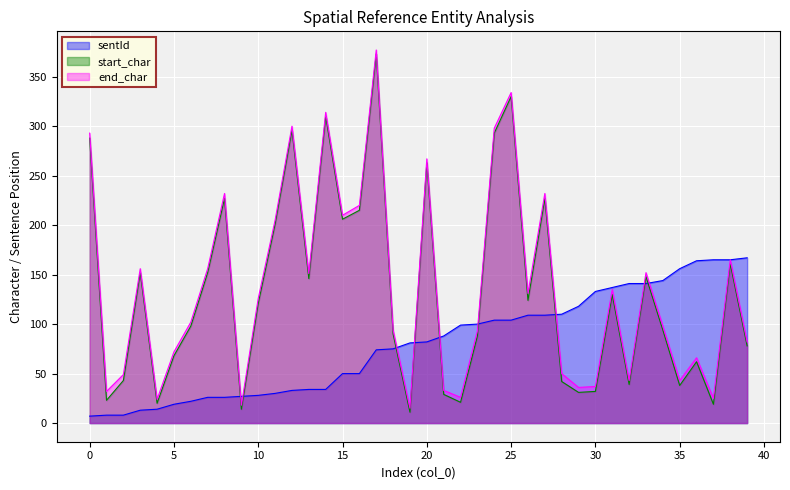

Where is sentId nearest to the value 87?

21